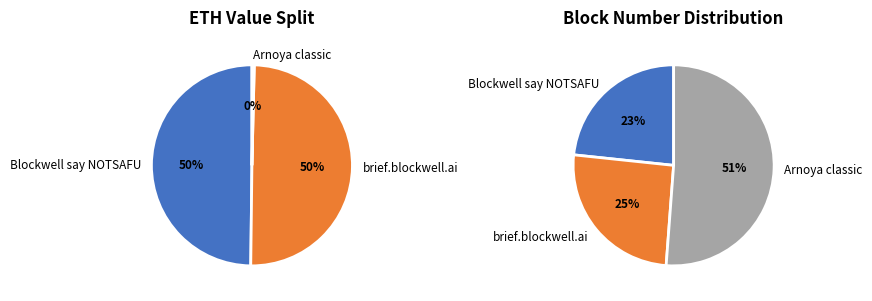

The brief.blockwell.ai slice represents 50% of the pie. True or false?

True